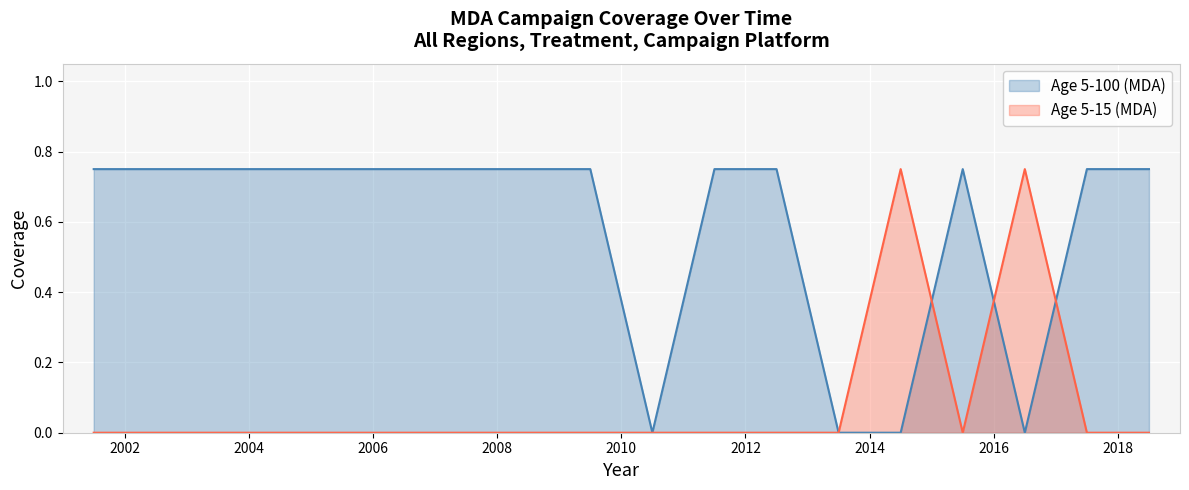

Rank the series by their average value, from lowest to highest.

Age 5-15 (MDA), Age 5-100 (MDA)